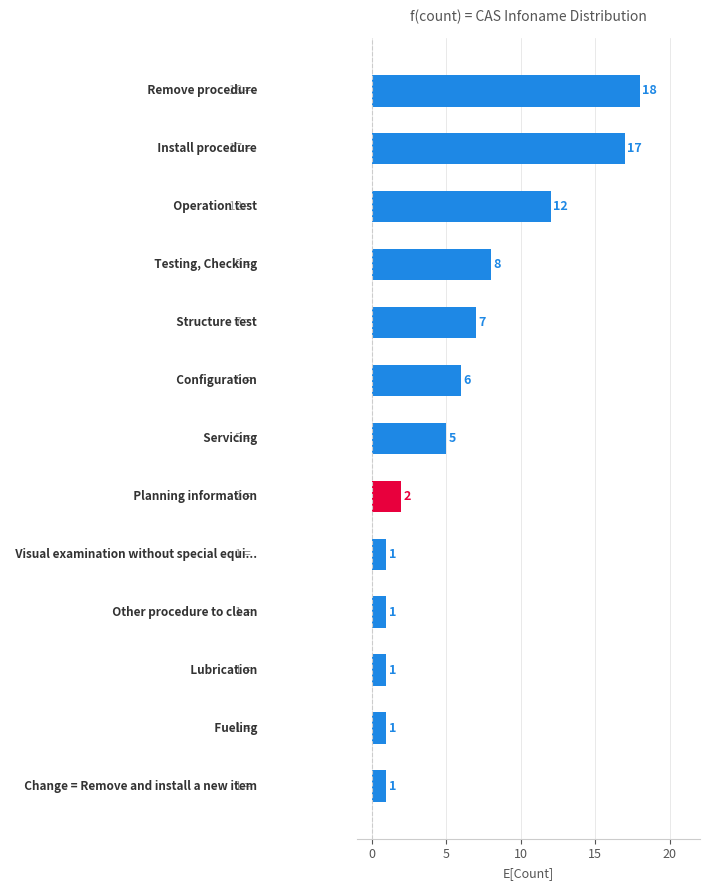

What is the maximum value shown in the chart?

18